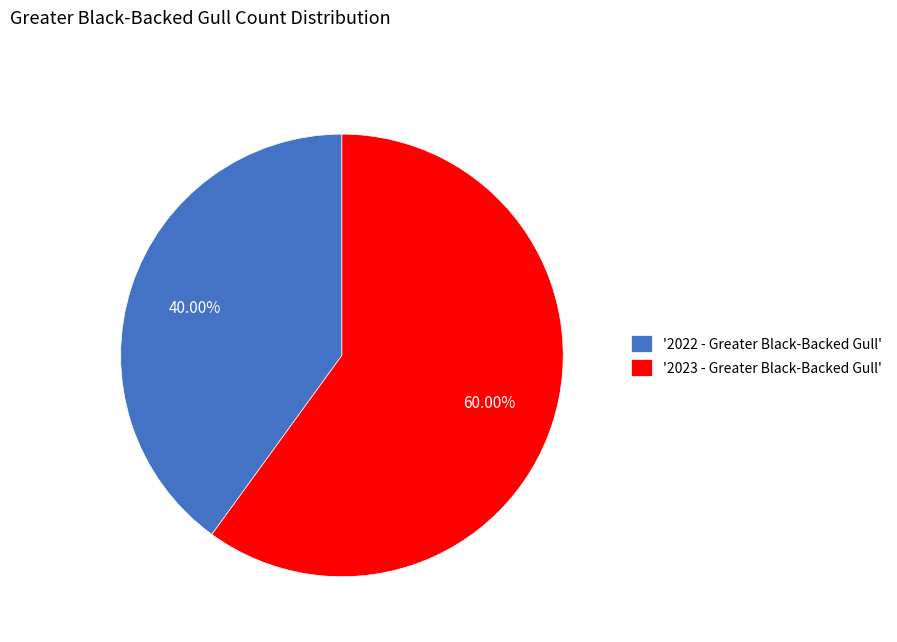

Is the sum of '2022 - Greater Black-Backed Gull' and '2023 - Greater Black-Backed Gull' greater than half?

Yes